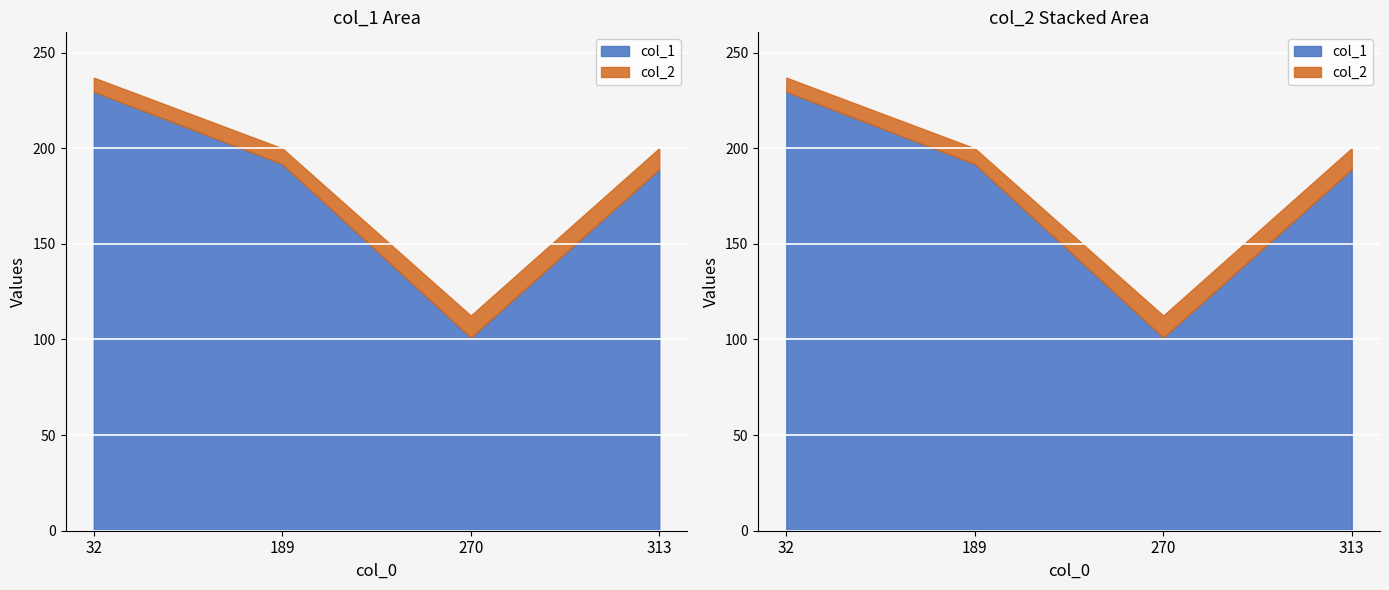

Where does the col_1 series first go above 189?

32